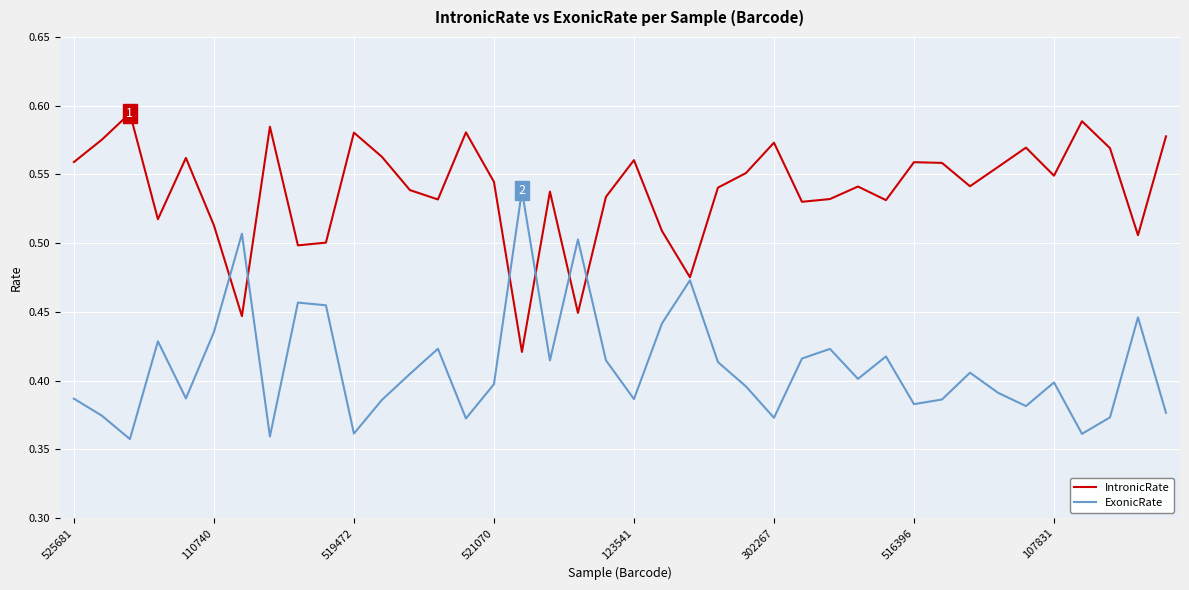

List the series in order of their overall mean, lowest first.

ExonicRate, IntronicRate